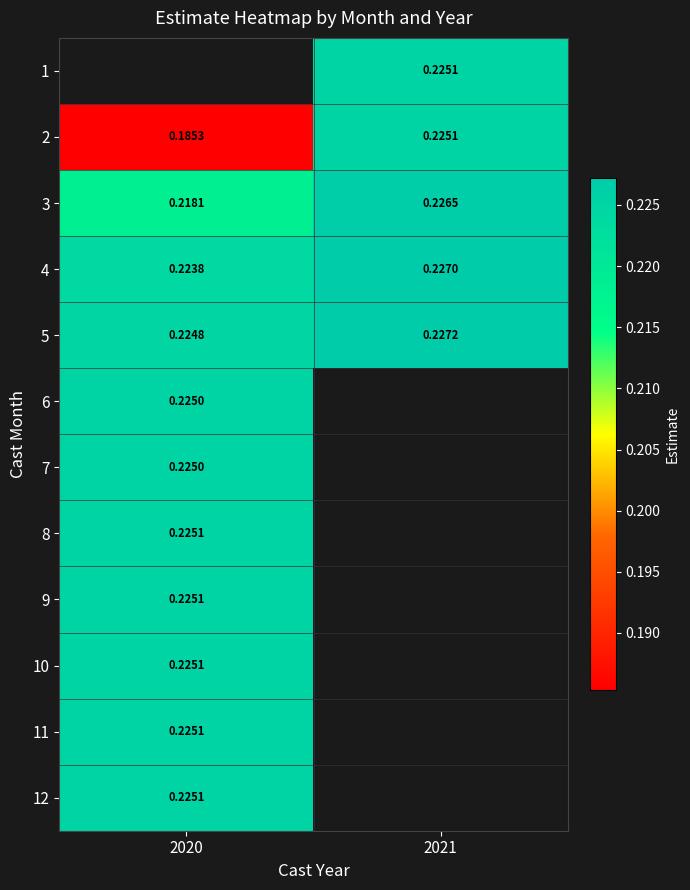

The 3 series shows 0.3 at 2020. True or false?

False